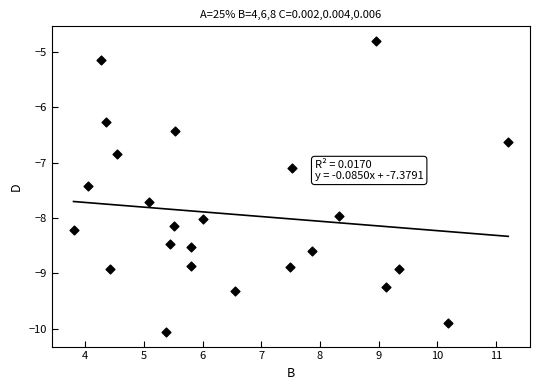

What is the range of Y values (max minus min)?

5.3